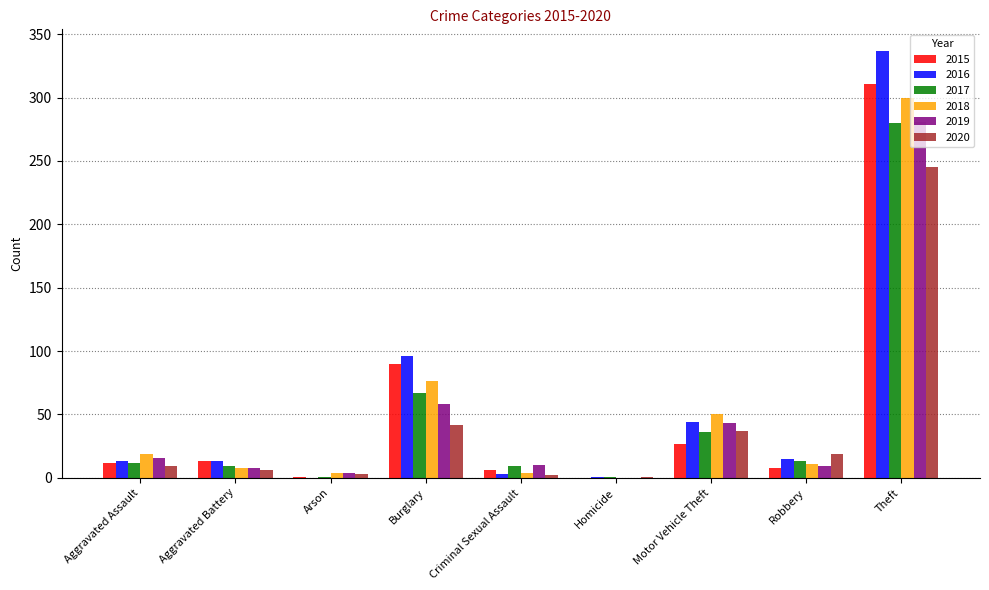

At which category is the sum across all series the highest?

Theft